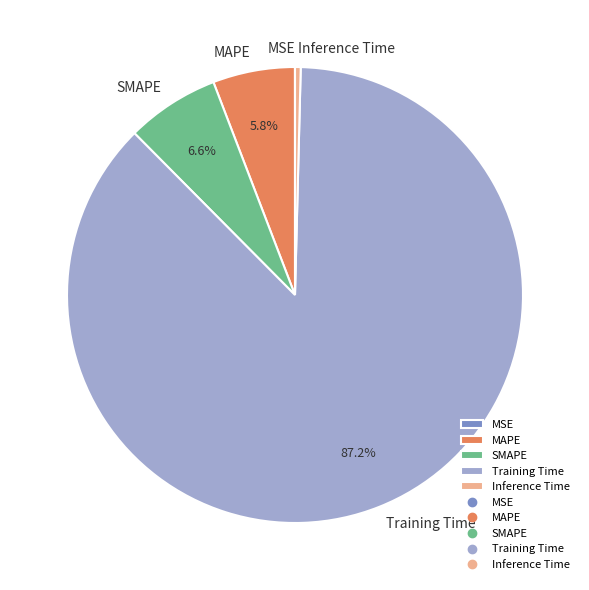

To the nearest percent, what is the combined percentage of Training Time and Inference Time?

88%